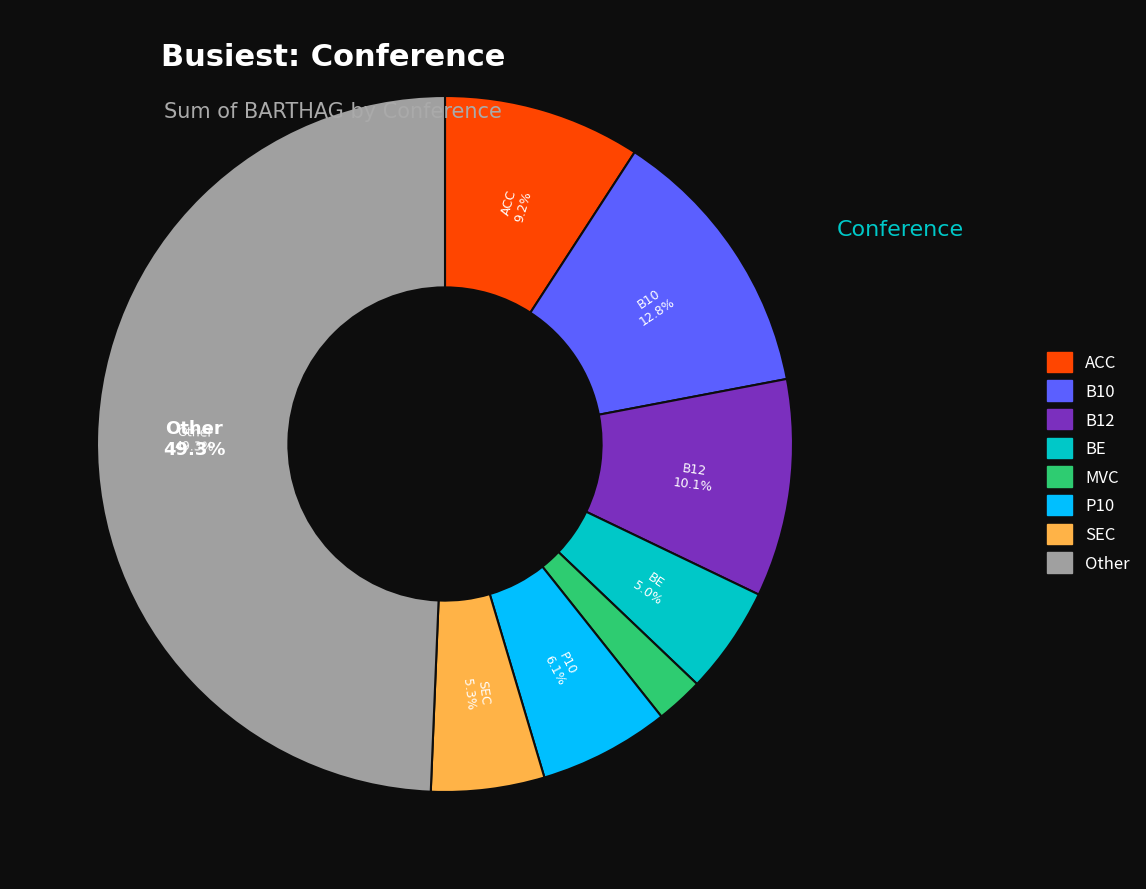

What percentage is the SEC slice, to the nearest percent?

5%